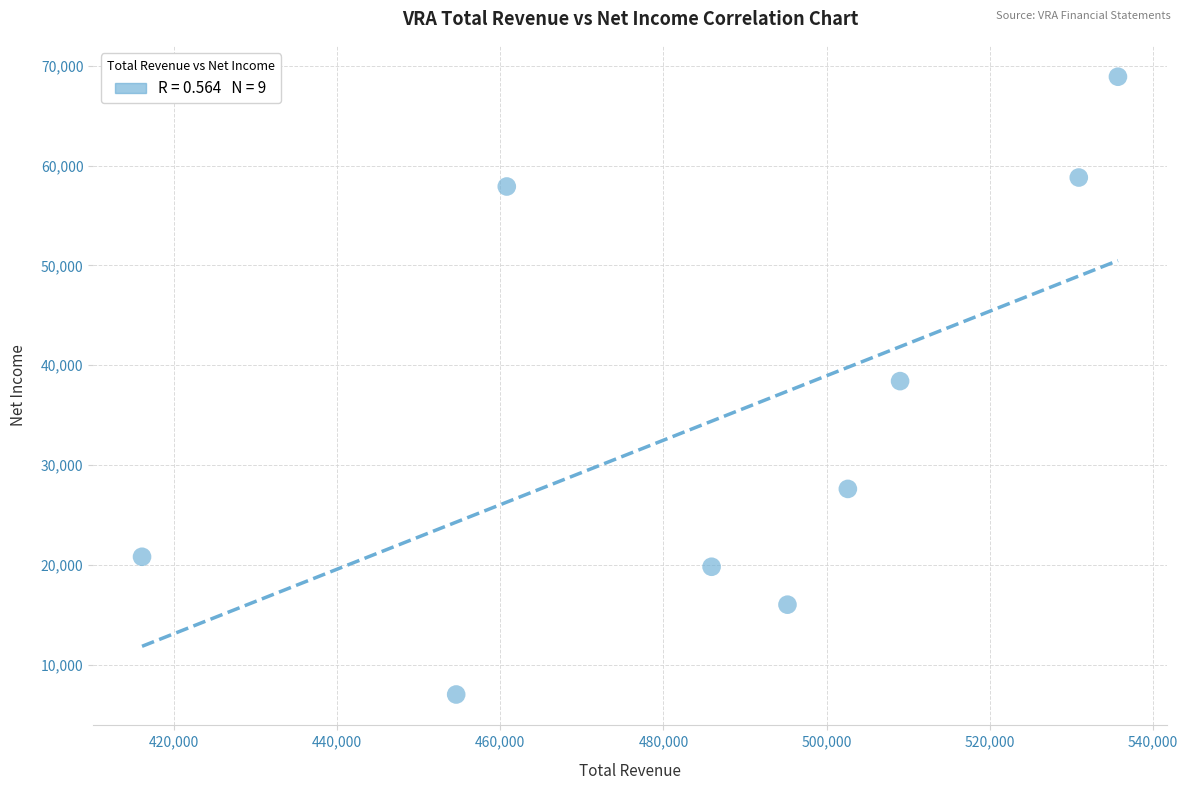

What is the range of Y values (max minus min)?

61900